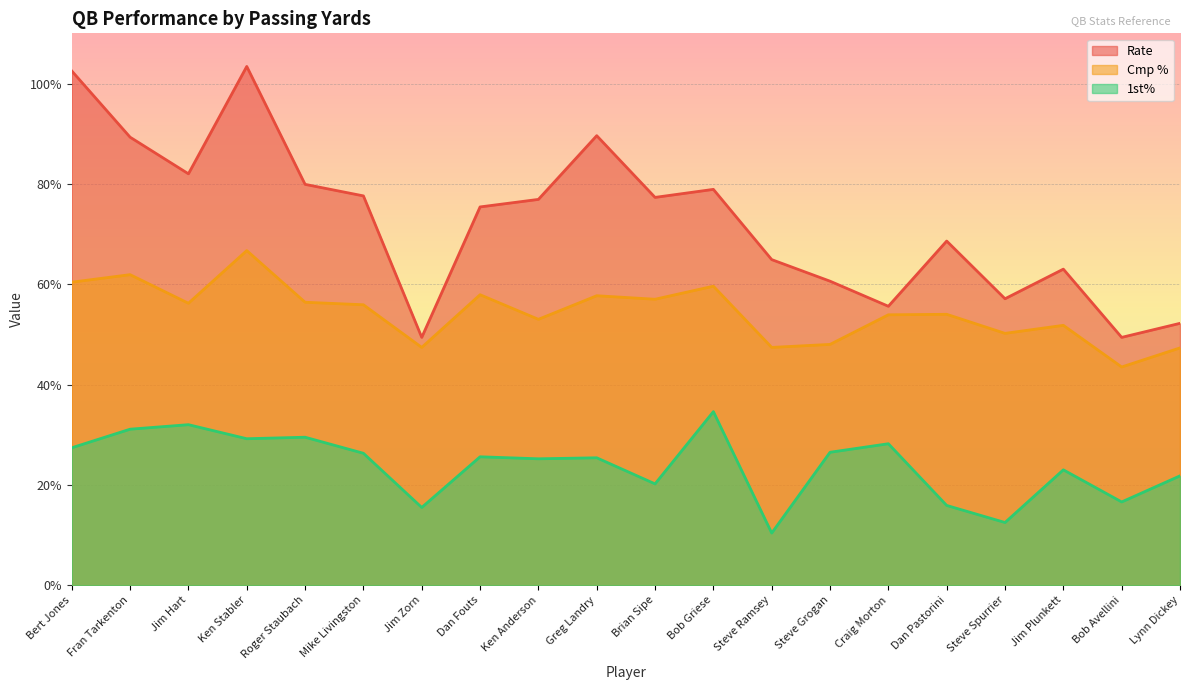

How many values in the Cmp % series are below 55?

10